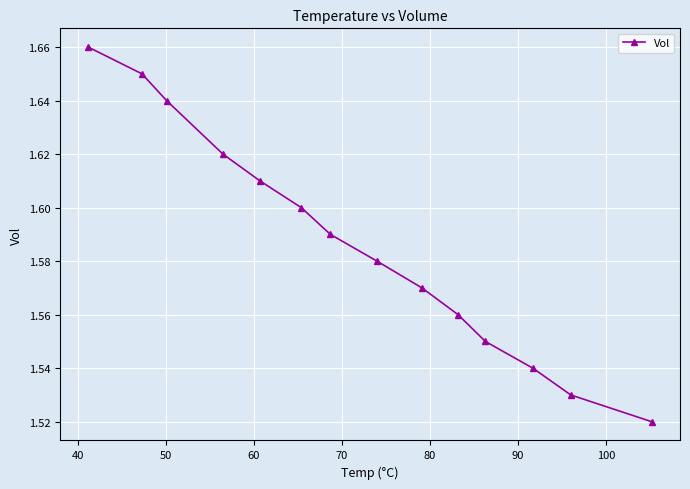

Count the values in the range 1 to 2.

14